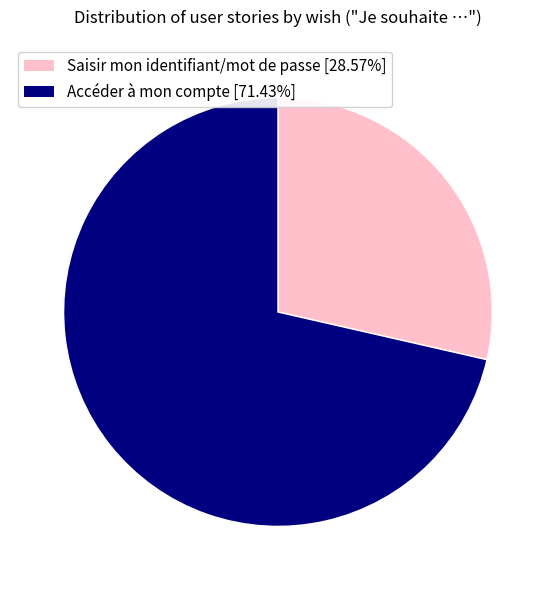

Is it true that Saisir mon identifiant/mot de passe is 29% of the pie?

True